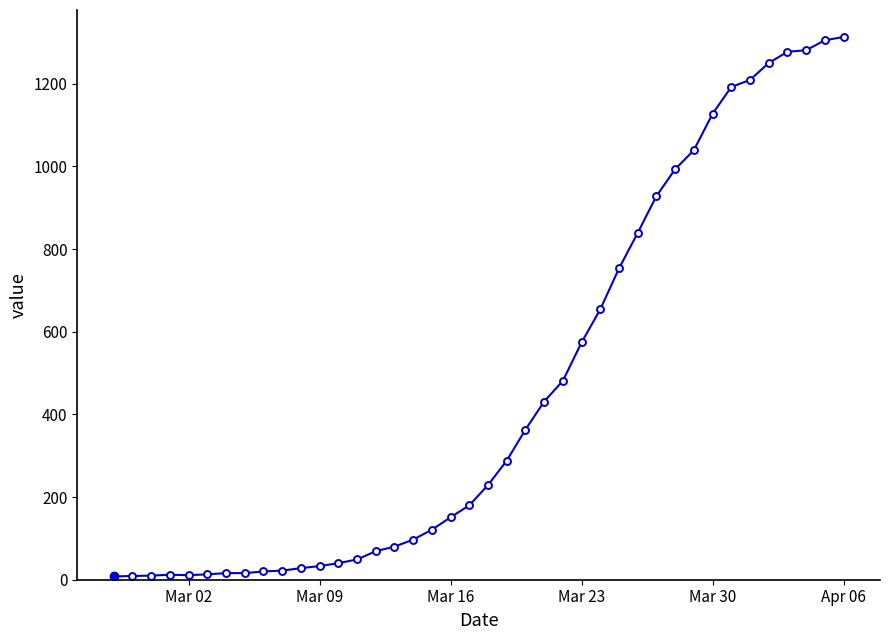

What is the sum of all values?

18511